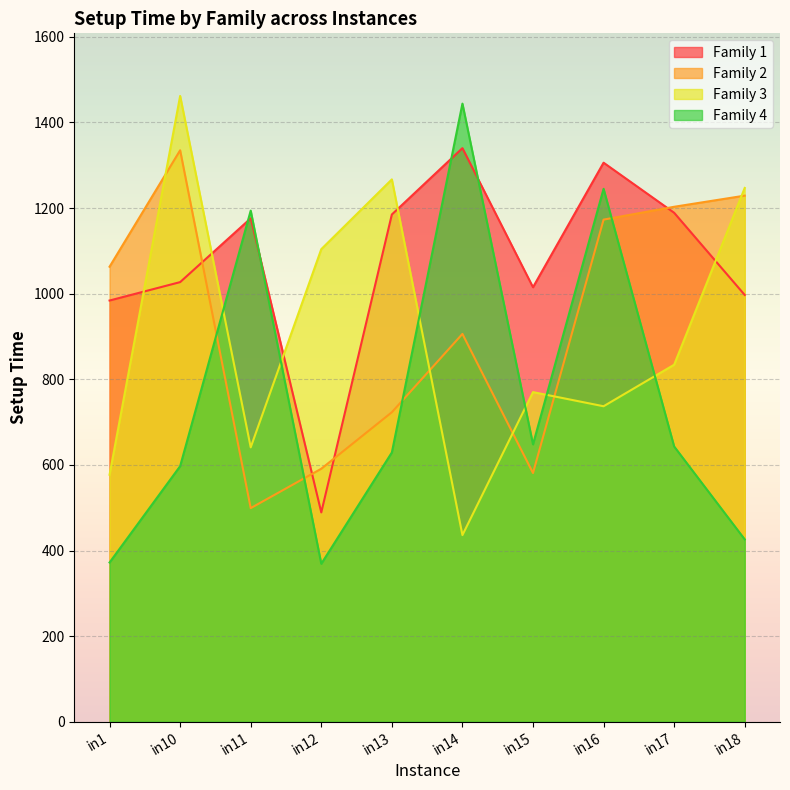

True or false: Family 1 and Family 3 cross at least once.

True